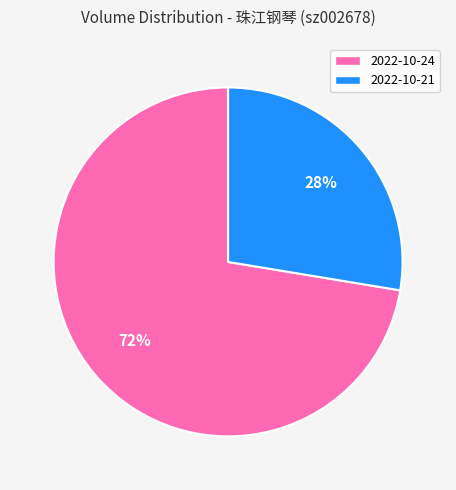

Do 2022-10-24 and 2022-10-21 together represent more than half of the pie?

Yes